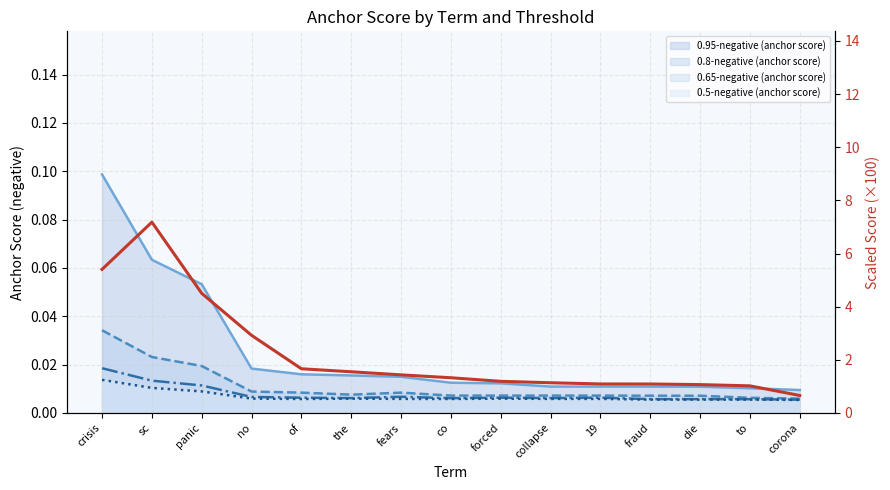

Reading left to right, list all the values displayed in this chart.

0.95-negative (anchor score) (line): crisis=0.1	sc=0.1	panic=0.1	no=0.0	of=0.0	the=0.0	fears=0.0	co=0.0	forced=0.0	collapse=0.0	19=0.0	fraud=0.0	die=0.0	to=0.0	corona=0.0
0.8-negative (anchor score) (line): crisis=0.0	sc=0.0	panic=0.0	no=0.0	of=0.0	the=0.0	fears=0.0	co=0.0	forced=0.0	collapse=0.0	19=0.0	fraud=0.0	die=0.0	to=0.0	corona=0.0
0.65-negative (anchor score) (line): crisis=0.0	sc=0.0	panic=0.0	no=0.0	of=0.0	the=0.0	fears=0.0	co=0.0	forced=0.0	collapse=0.0	19=0.0	fraud=0.0	die=0.0	to=0.0	corona=0.0
0.5-negative (anchor score) (line): crisis=0.0	sc=0.0	panic=0.0	no=0.0	of=0.0	the=0.0	fears=0.0	co=0.0	forced=0.0	collapse=0.0	19=0.0	fraud=0.0	die=0.0	to=0.0	corona=0.0
smoothed trend (×100): crisis=5.4	sc=7.2	panic=4.5	no=2.9	of=1.7	the=1.6	fears=1.4	co=1.3	forced=1.2	collapse=1.1	19=1.1	fraud=1.1	die=1.1	to=1.0	corona=0.7